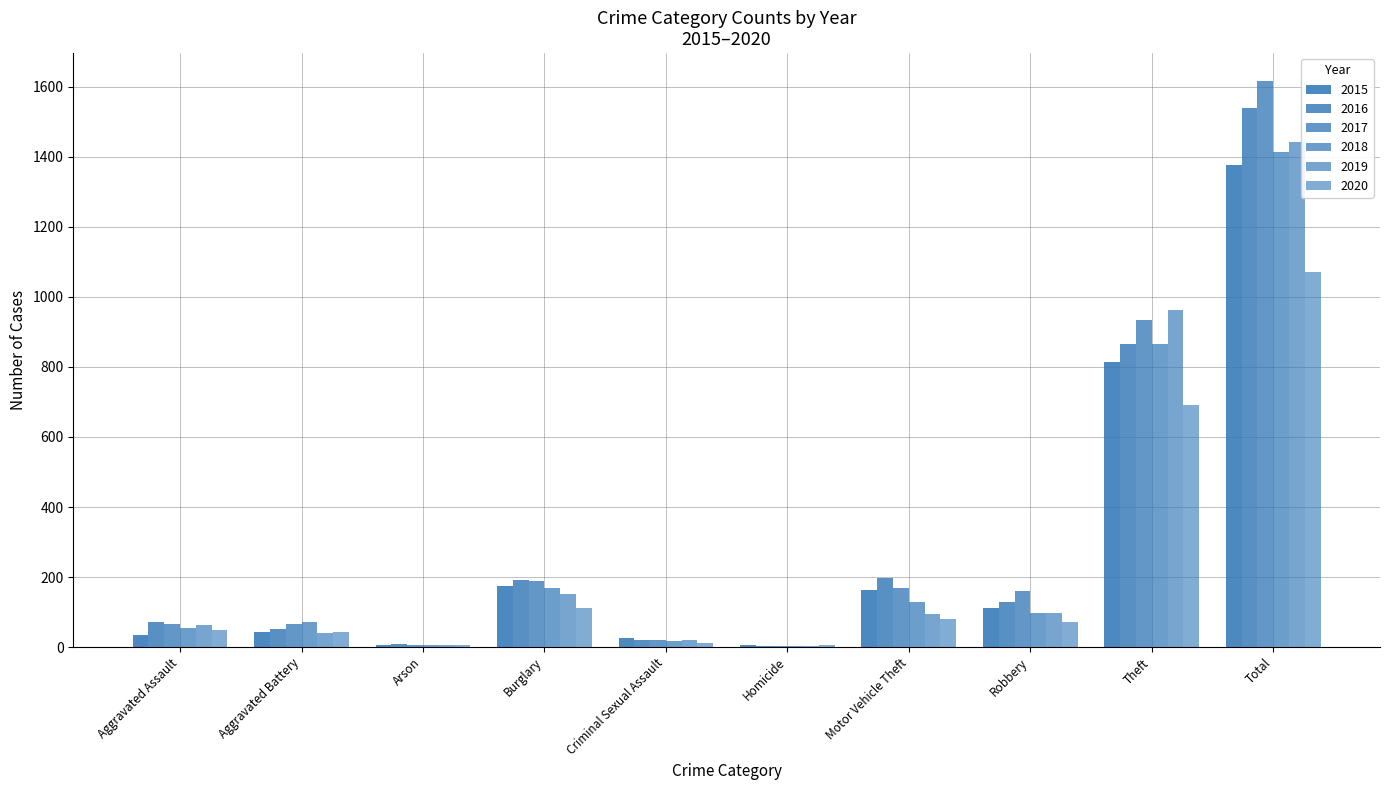

Between Criminal Sexual Assault and Homicide, which series saw the biggest shift?

2015